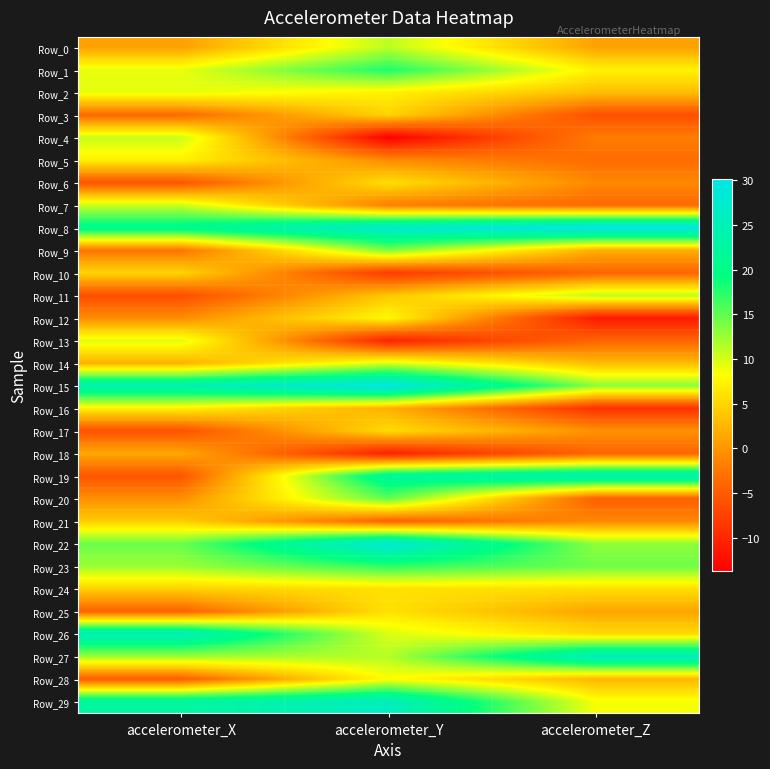

Between accelerometer_Y and accelerometer_Z, which series saw the biggest shift?

Row_20